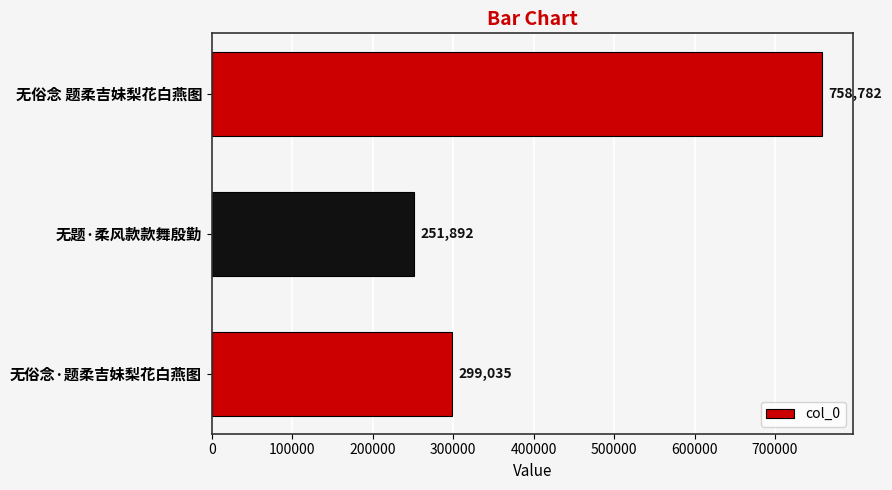

Which category has the lowest value across all series?

无题·柔风款款舞殷勤